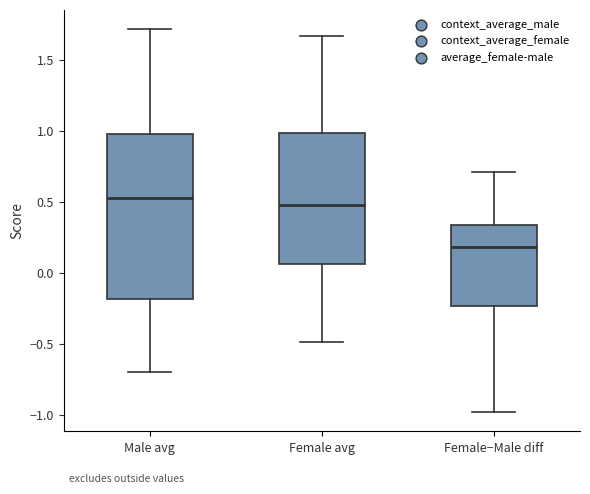

Where is the lower edge of the box for Female avg on the y-axis? The values are not printed on the chart, so give them approximately, as read against the axis.

0.05